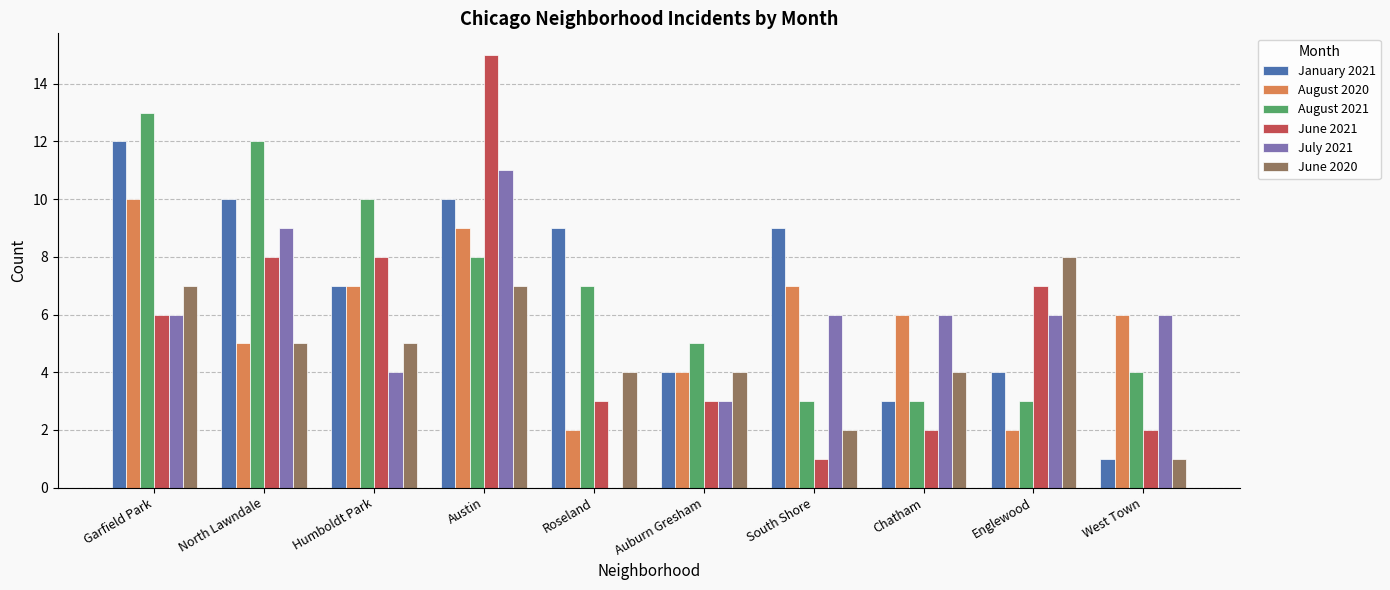

At which category does the chart reach its peak across all series?

Austin